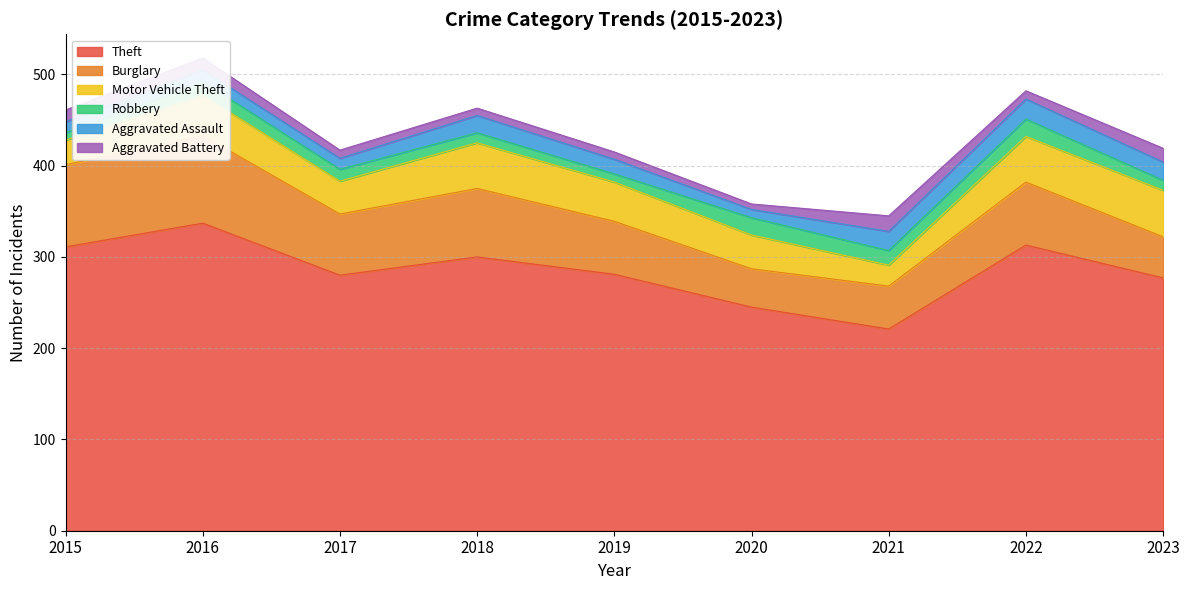

At which label does Robbery reach its minimum?

2015